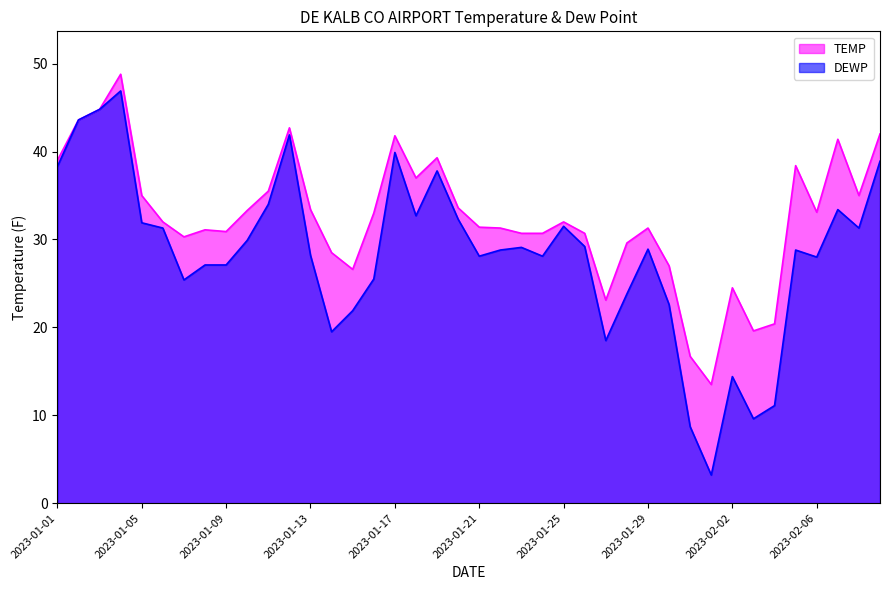

The value of TEMP at 2023-02-01 is 13.5. True or false?

True